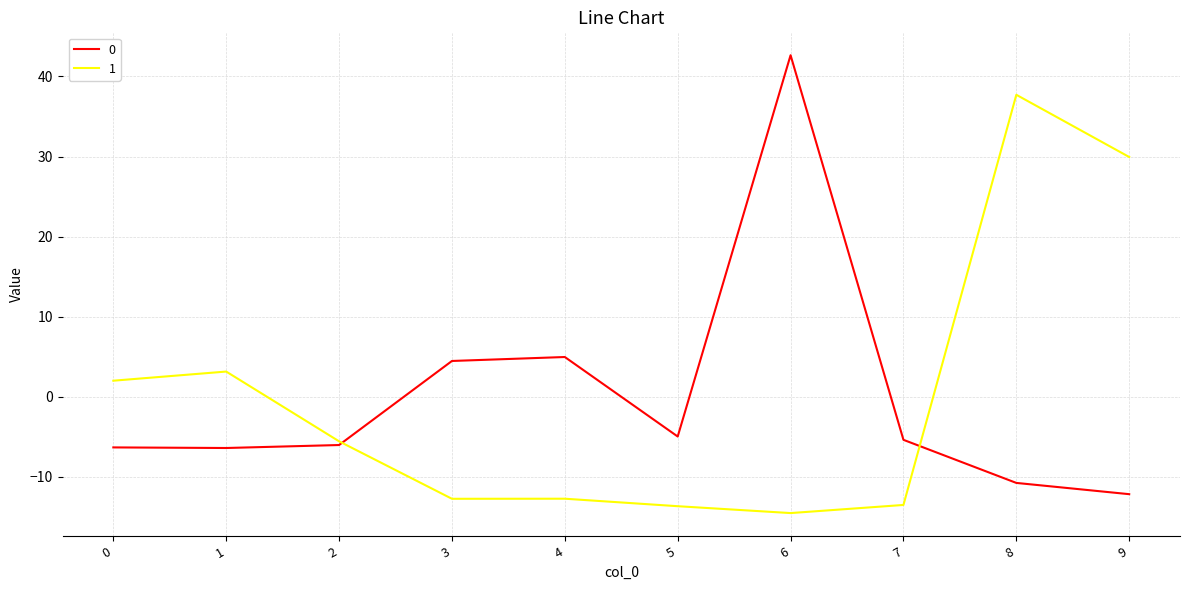

What are all the series names shown in the legend?

0, 1